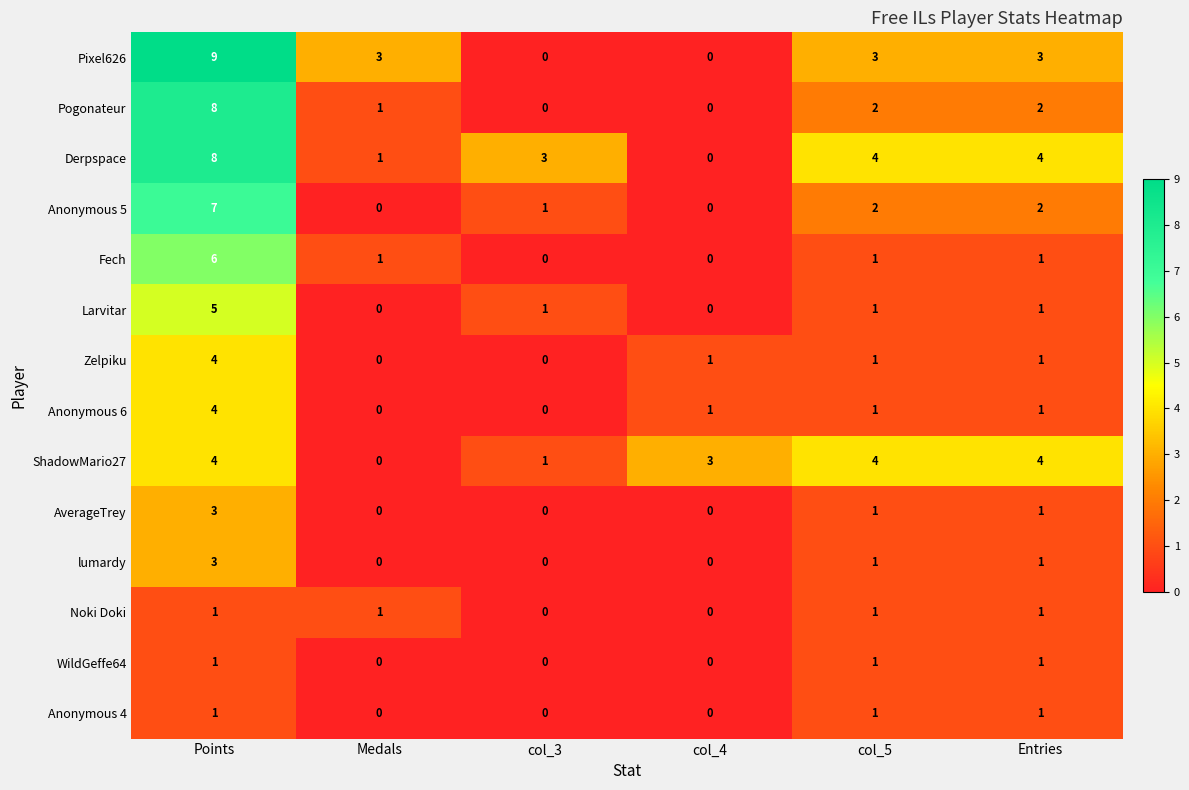

What is the approximate value of AverageTrey at Points?

3